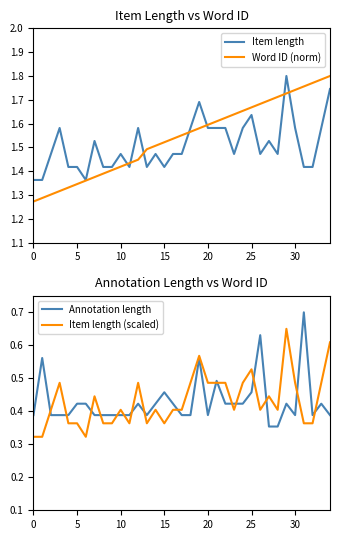

List the series in order of their peak value, highest first.

Item length, Word ID (norm), Annotation length, Item length (scaled)